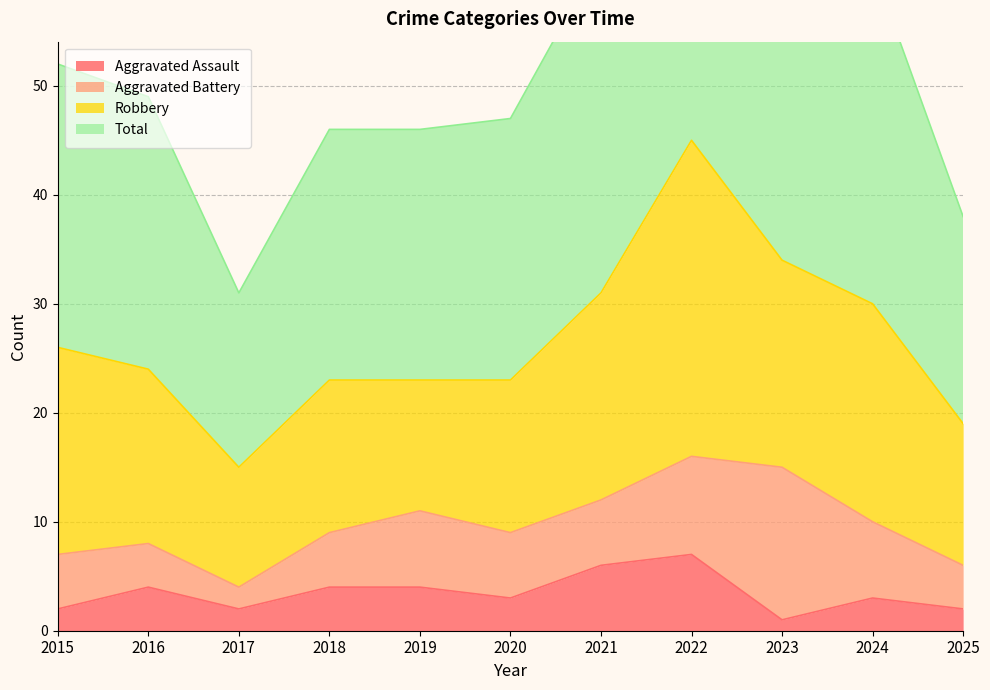

True or false: Aggravated Assault and Total intersect in this chart.

False